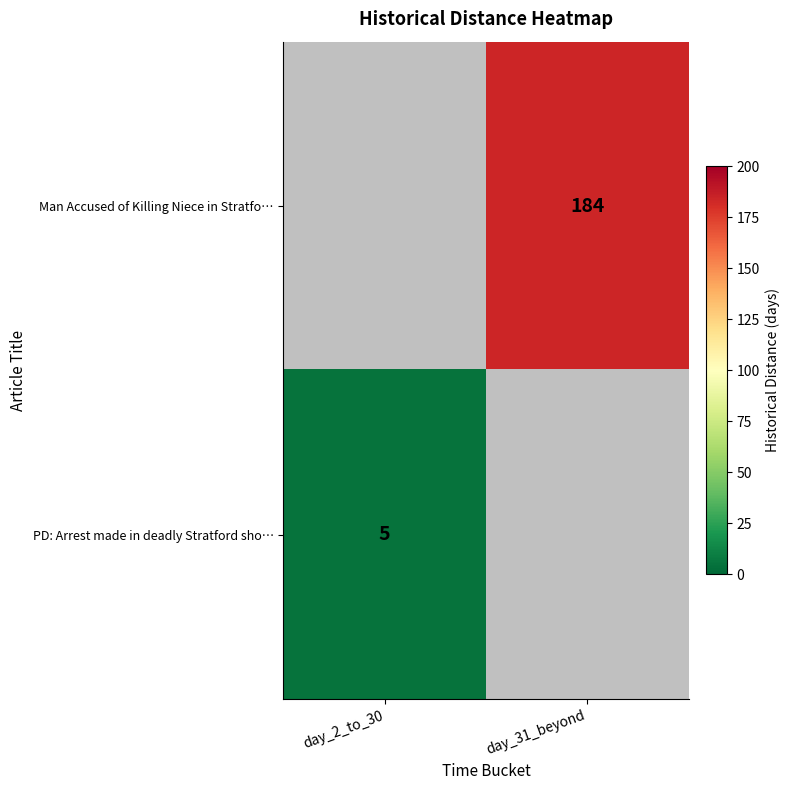

The value of PD: Arrest made in deadly Stratford sho… at day_2_to_30 is 5. True or false?

True